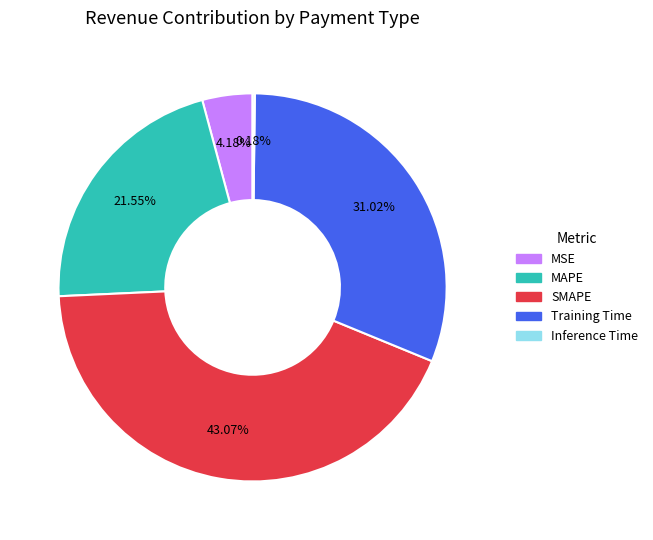

Which has a higher value, SMAPE or Training Time?

SMAPE